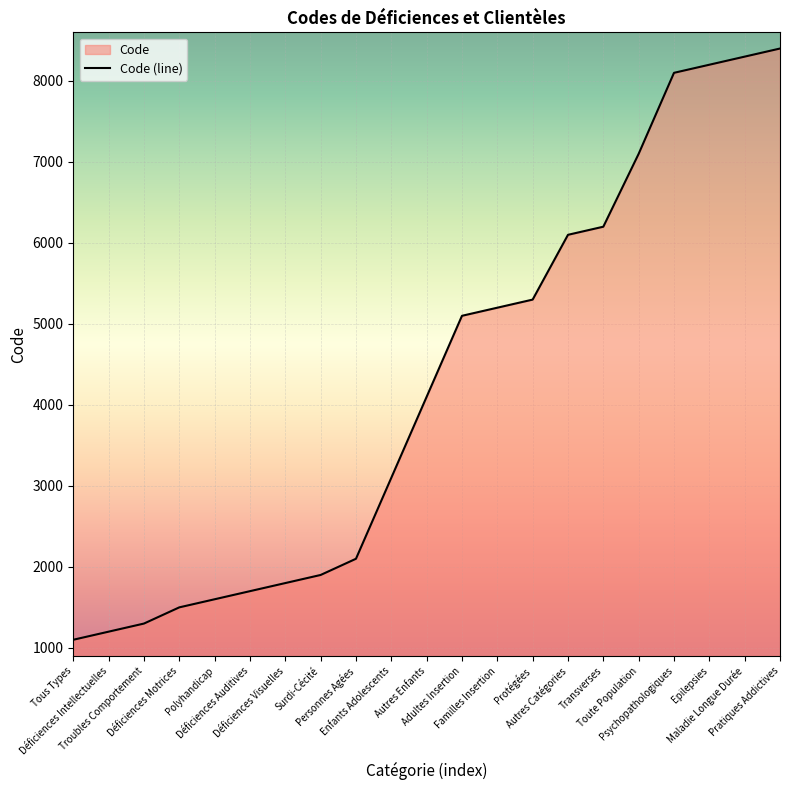

Where does the data first go above 4100?

Adultes Insertion